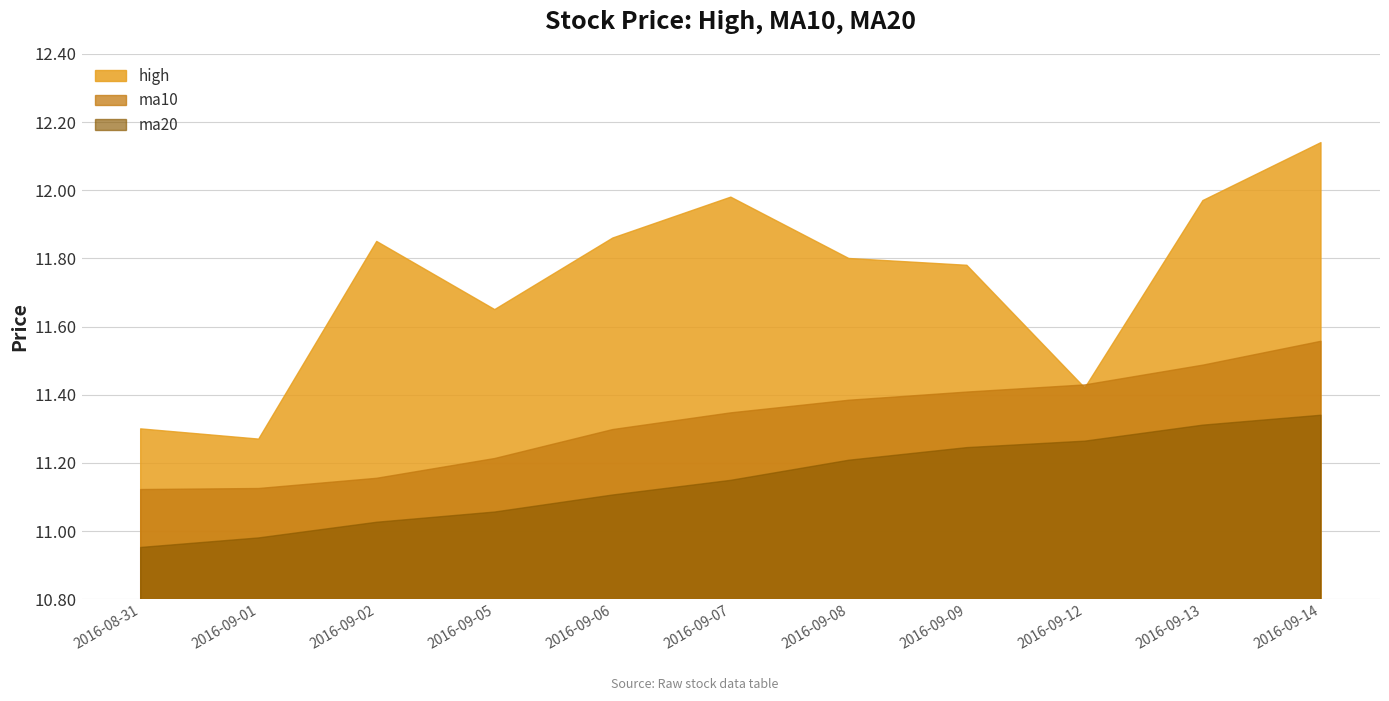

Rank the series by their maximum value, from highest to lowest.

high, ma10, ma20